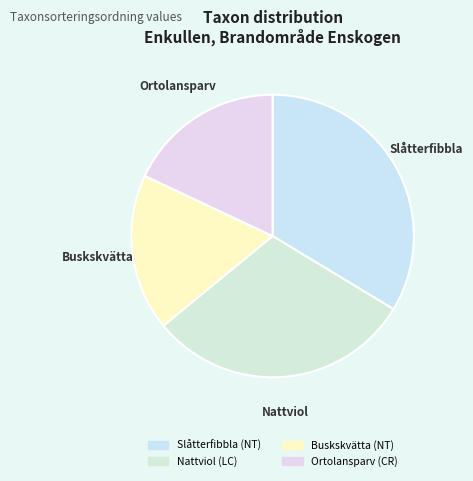

Does any single category account for the majority?

No